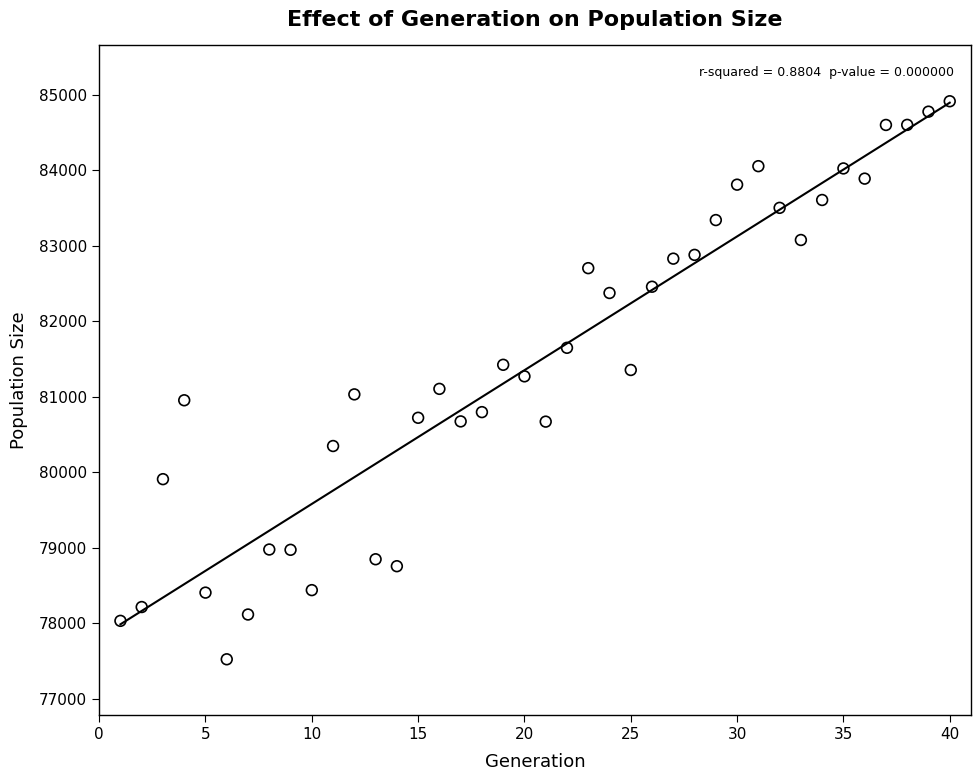

What is the range of X values (max minus min)?

39